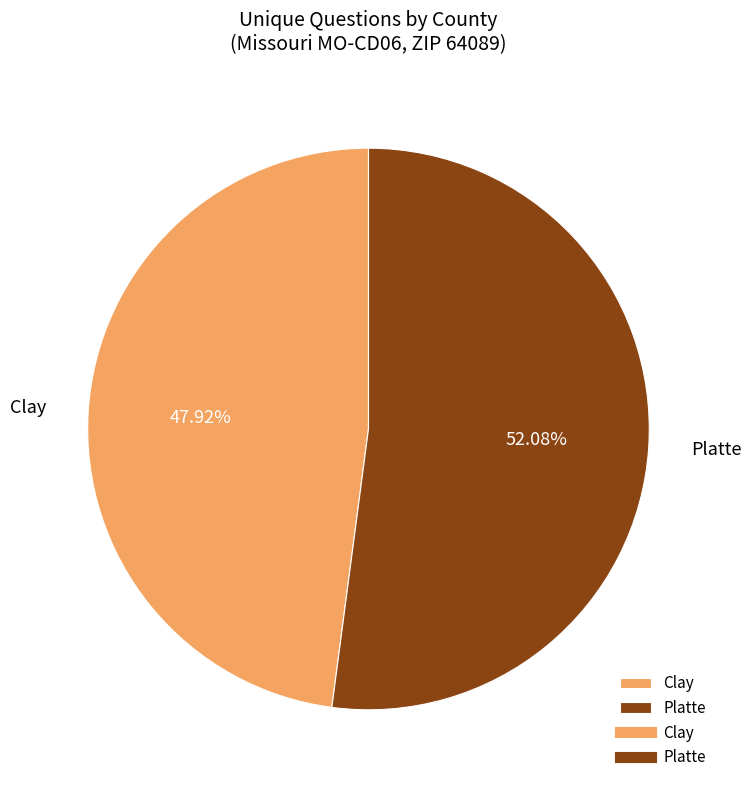

What is the smallest slice in the pie chart?

Clay